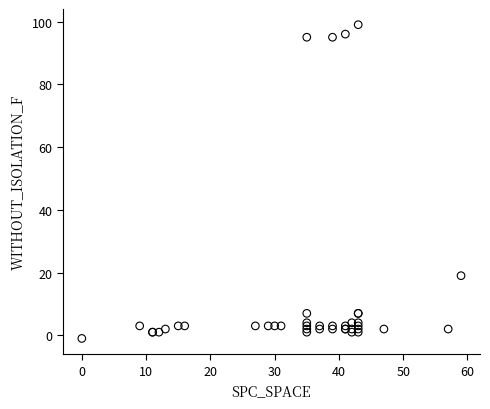

What Y value in the scatter plot is closest to 49?

19